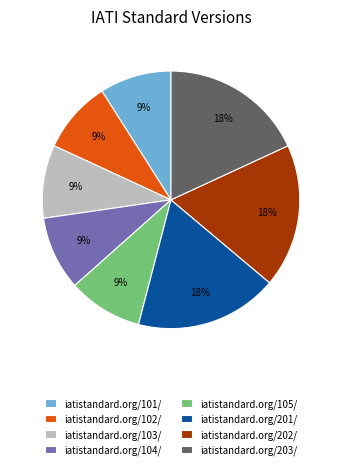

Which has a higher value, iatistandard.org/201/ or iatistandard.org/105/?

iatistandard.org/201/